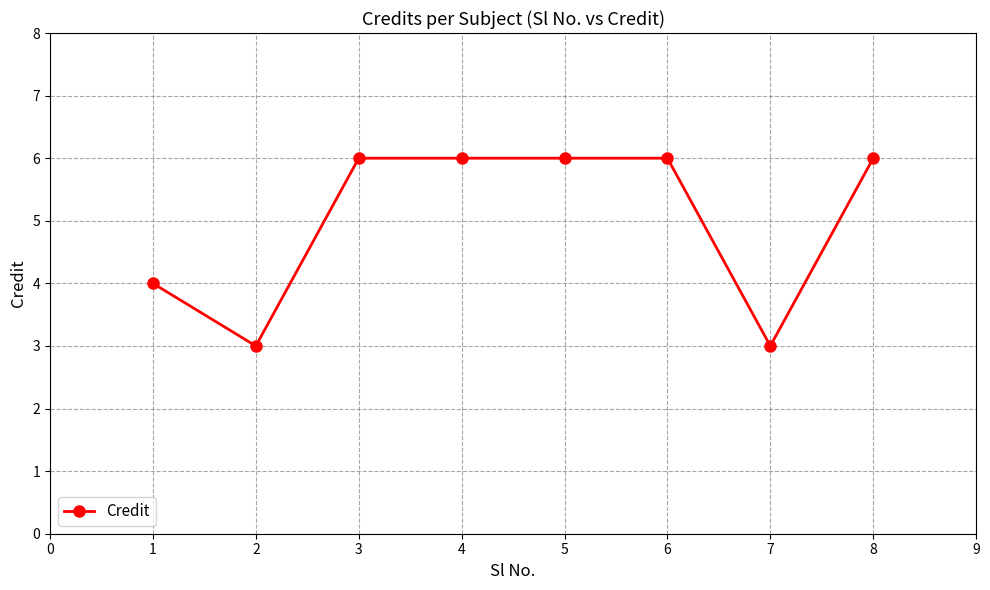

What is the smallest value displayed?

3